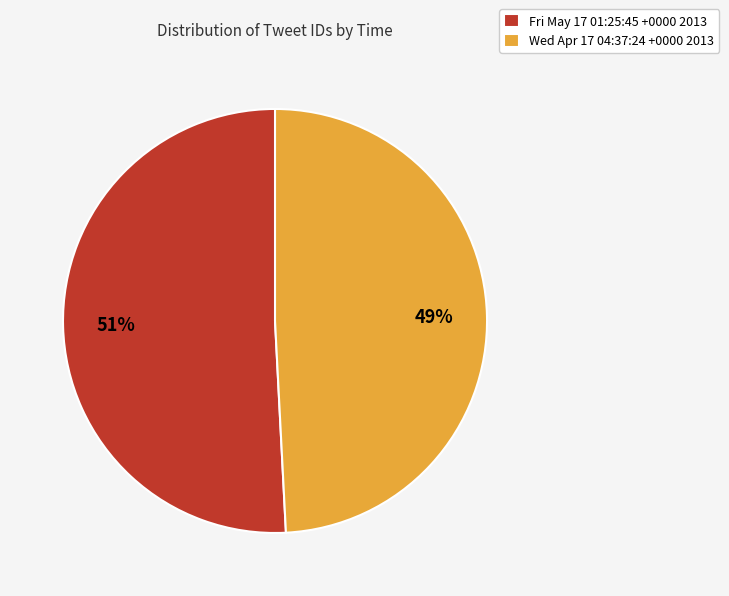

Is the sum of Wed Apr 17 04:37:24 +0000 2013 and Fri May 17 01:25:45 +0000 2013 greater than half?

Yes